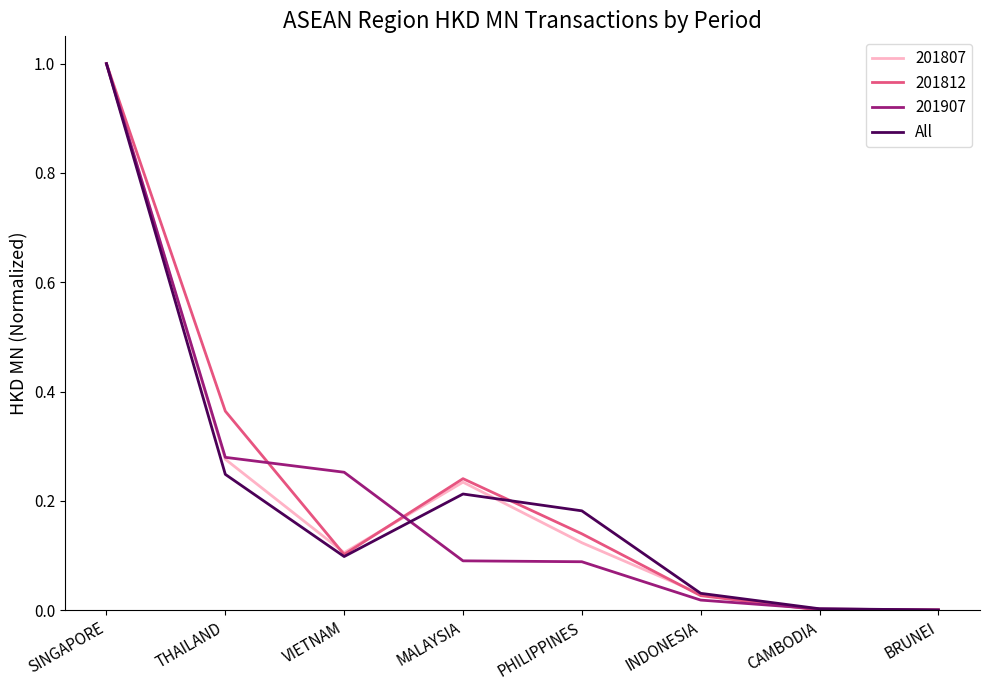

Which category has the highest value in the 201807 series?

SINGAPORE